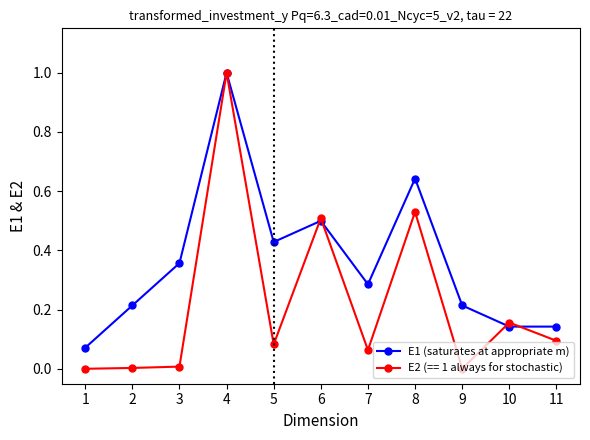

True or false: E2 (== 1 always for stochastic) has a value of 0.0 at 1.

True